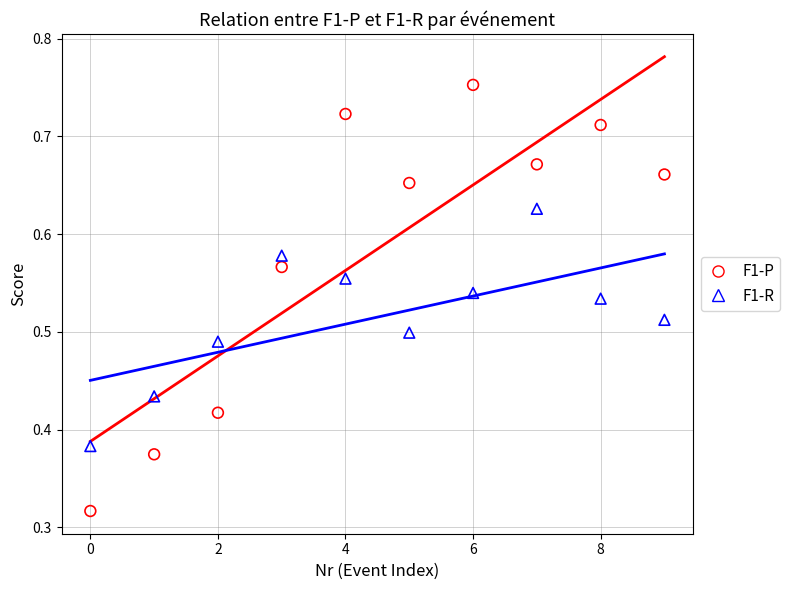

Which series reaches the minimum Y coordinate?

F1-P